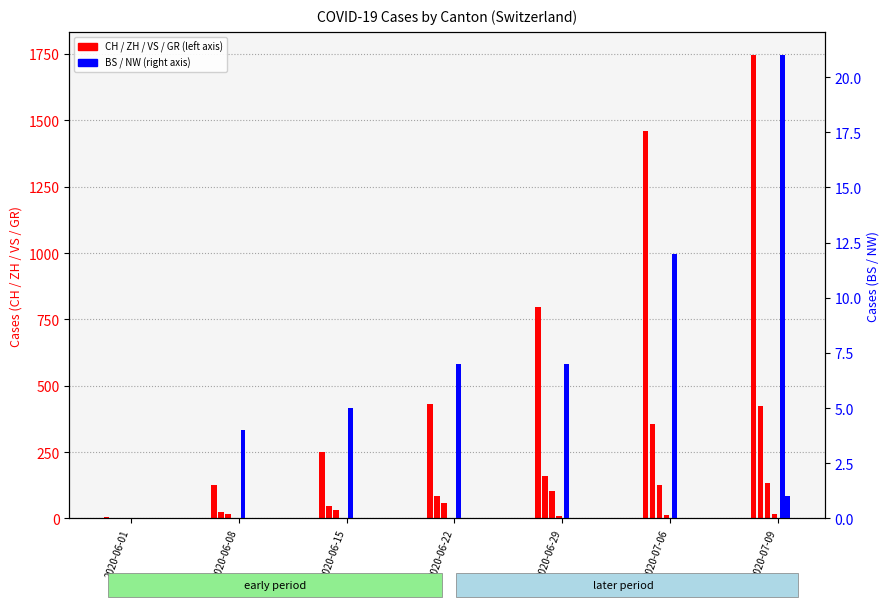

Which category has the highest value across all series?

2020-07-09